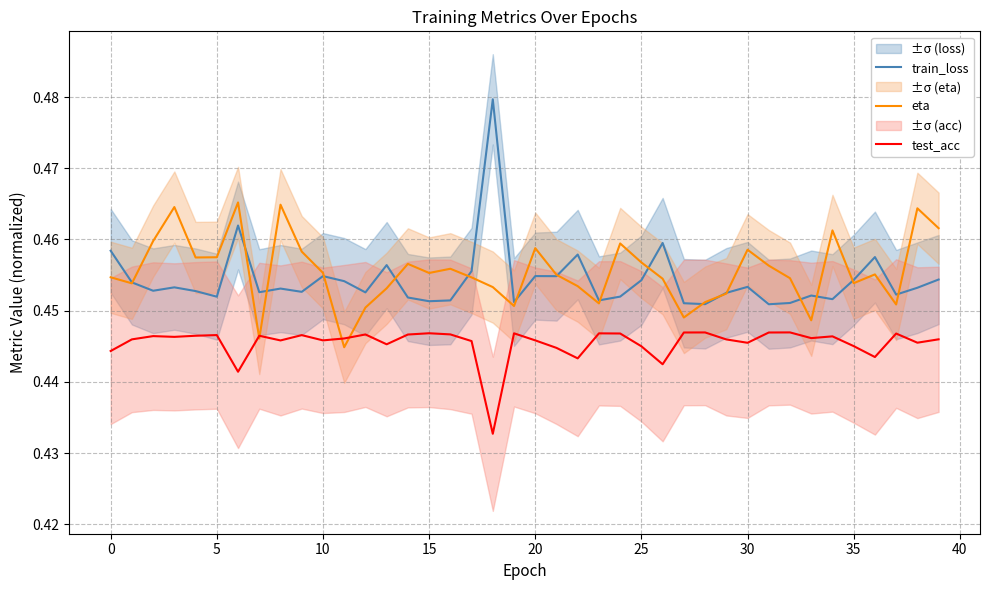

Which series has the largest total across all categories?

eta